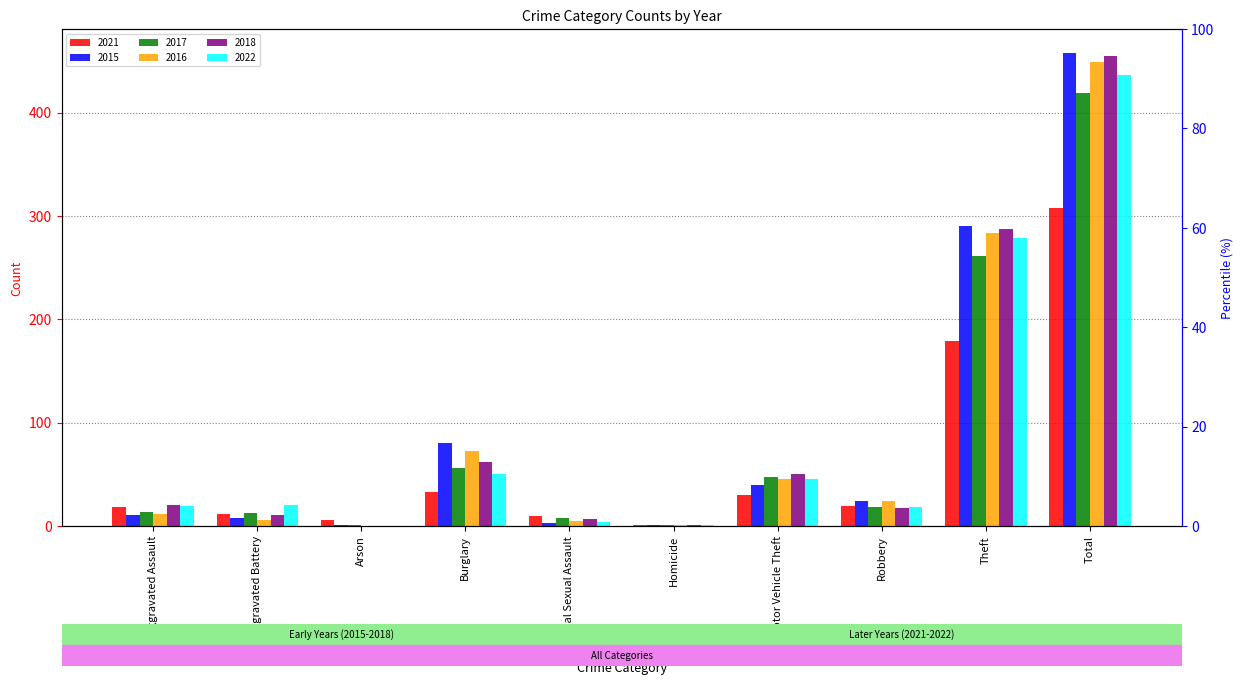

What is the label of the 9th bar from the left?

Theft